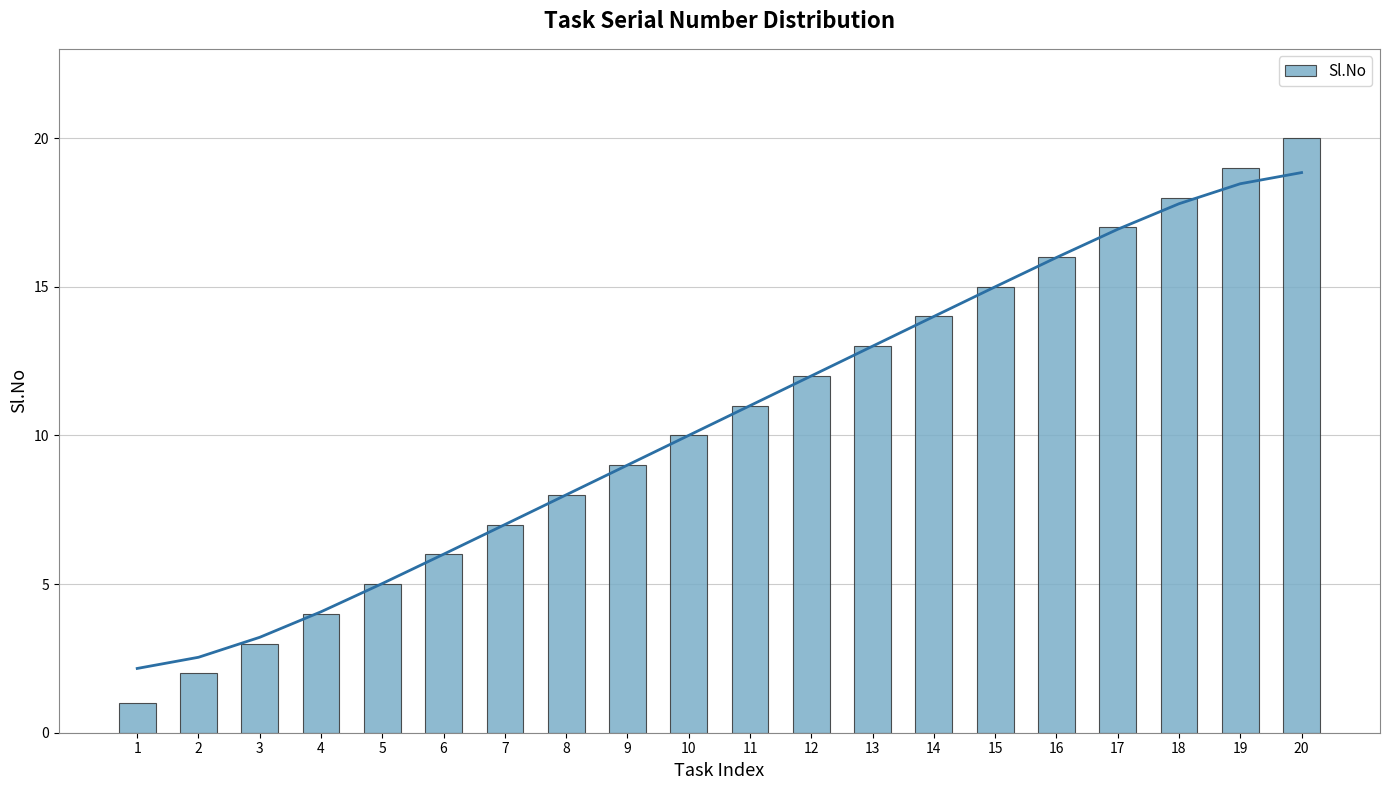

True or false: the data shows 8 at 16.

False